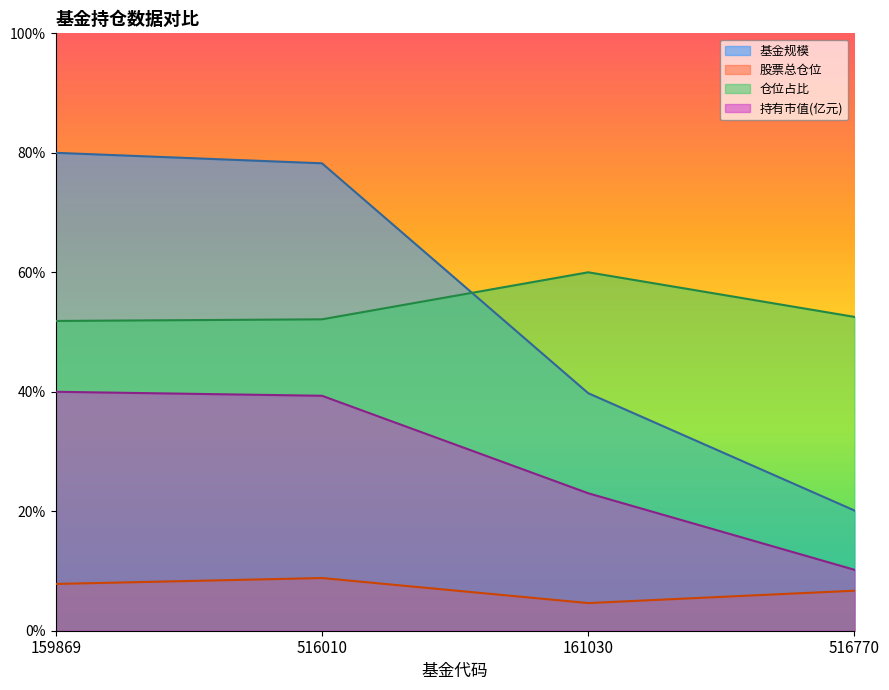

How many lines are shown in the chart?

4